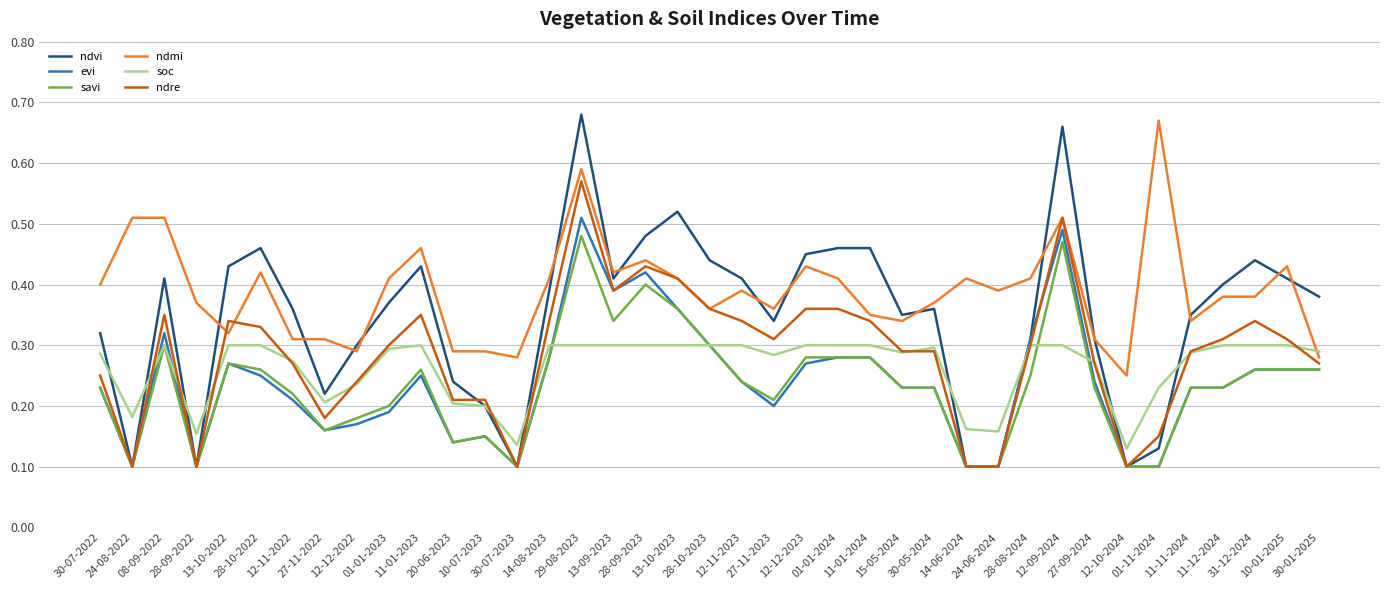

True or false: evi and ndmi cross at least once.

False